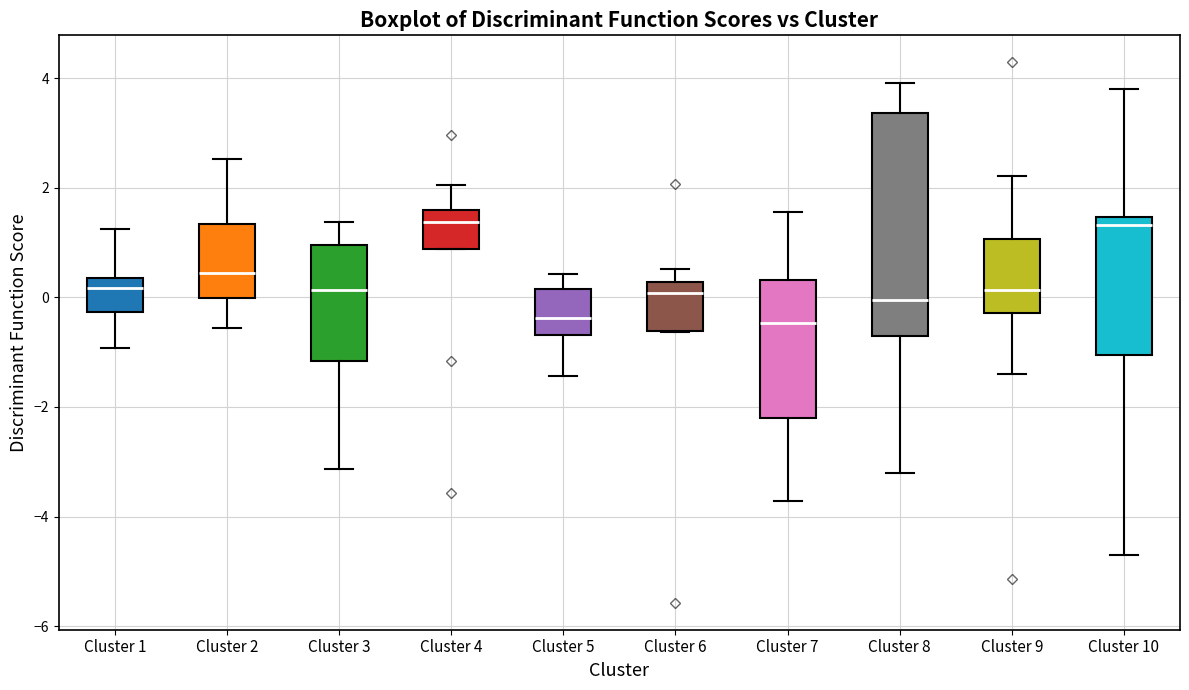

Reading left to right, transcribe this box plot: for each box, give where its median line is, the range the box spans, and where its two whiskers end, as read against the y-axis. The values are not printed on the chart, so give them approximately, as read against the axis.

Cluster 1: median 0.2, box -0.2 to 0.4, whiskers -1.0 to 1.2
Cluster 2: median 0.4, box 0.0 to 1.4, whiskers -0.6 to 2.6
Cluster 3: median 0.2, box -1.2 to 1.0, whiskers -3.2 to 1.4
Cluster 4: median 1.4, box 0.8 to 1.6, whiskers 0.8 to 2.0
Cluster 5: median -0.4, box -0.6 to 0.2, whiskers -1.4 to 0.4
Cluster 6: median 0.0, box -0.6 to 0.2, whiskers -0.6 to 0.6
Cluster 7: median -0.4, box -2.2 to 0.4, whiskers -3.8 to 1.6
Cluster 8: median 0.0, box -0.8 to 3.4, whiskers -3.2 to 4.0
Cluster 9: median 0.2, box -0.2 to 1.0, whiskers -1.4 to 2.2
Cluster 10: median 1.4 (just below the box's upper edge), box -1.0 to 1.4, whiskers -4.8 to 3.8